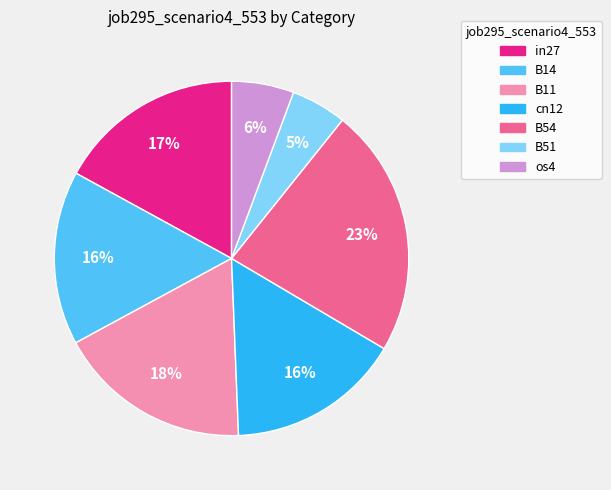

To the nearest percent, what is the average slice percentage?

14%